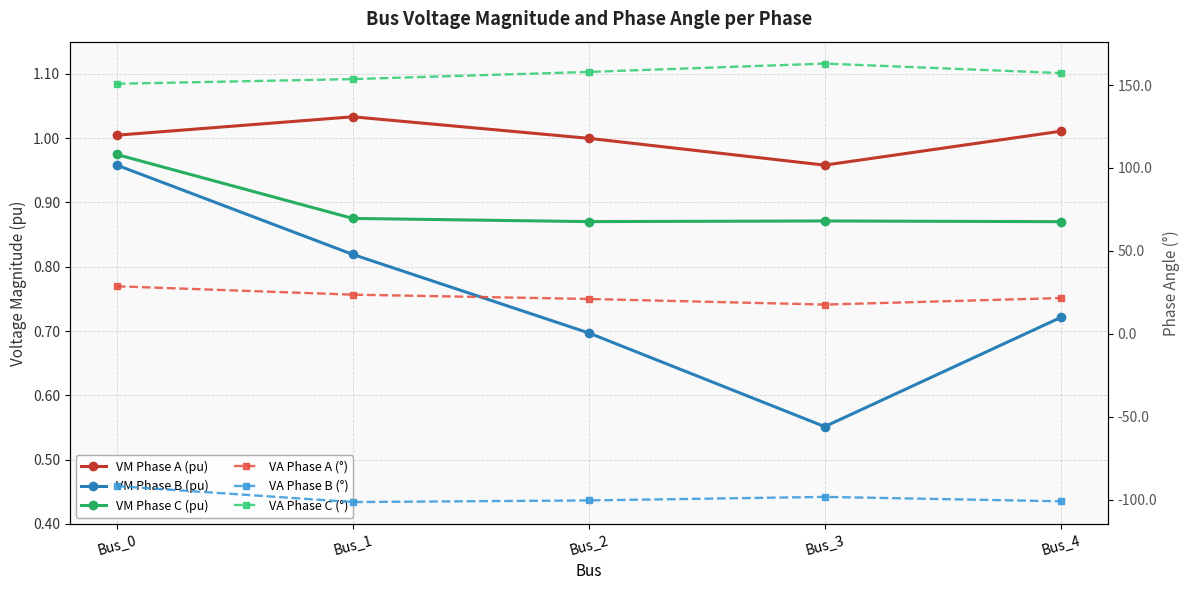

At which label is VM Phase C (pu) closest to 0?

Bus_4